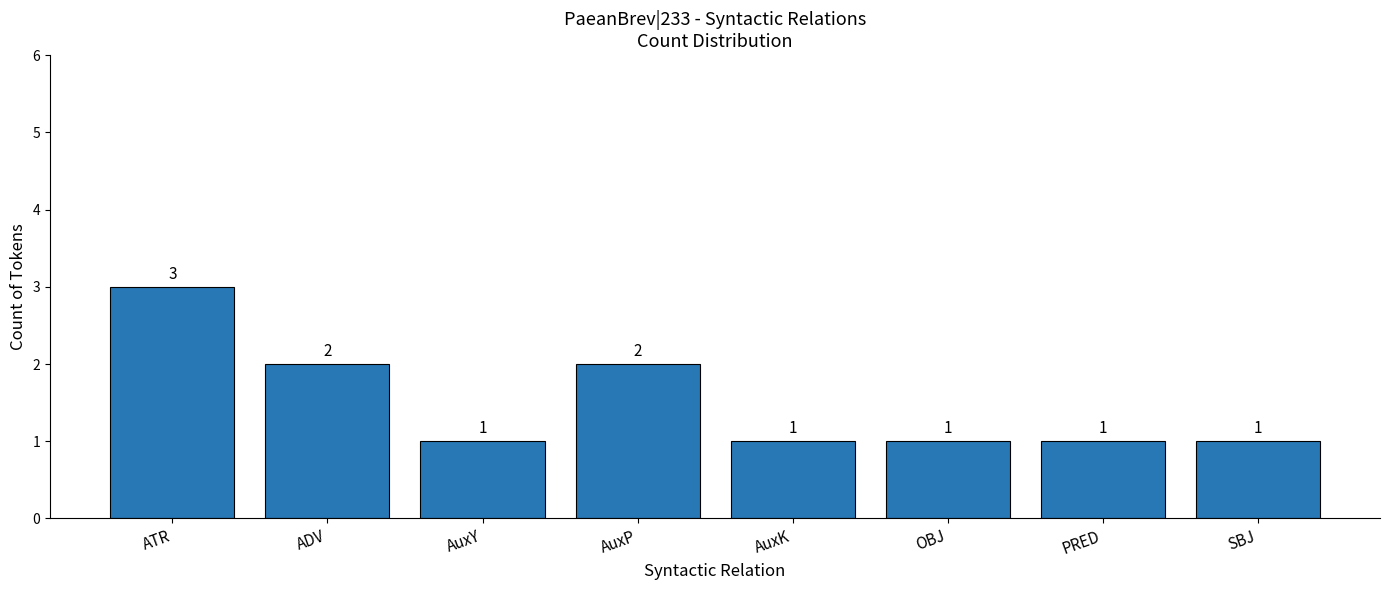

Which category has the highest value across all series?

ATR